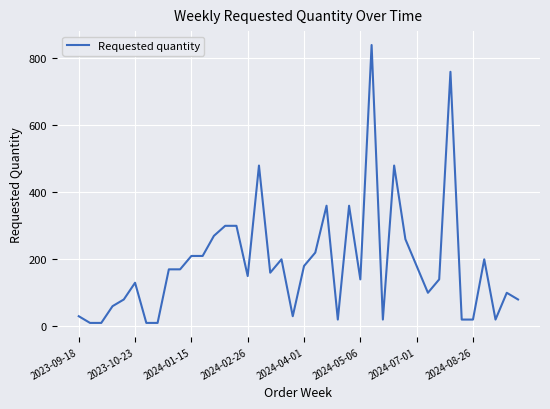

What is the maximum value shown in the chart?

840